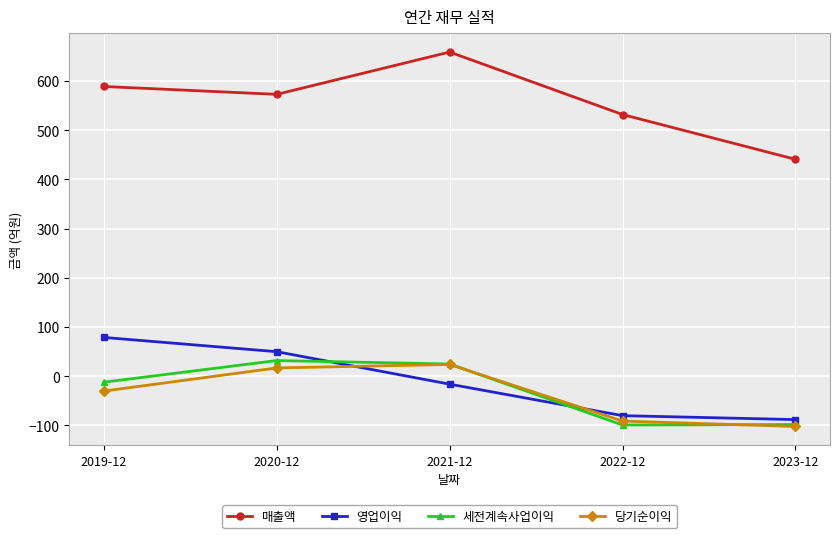

How many series are shown in this chart?

4